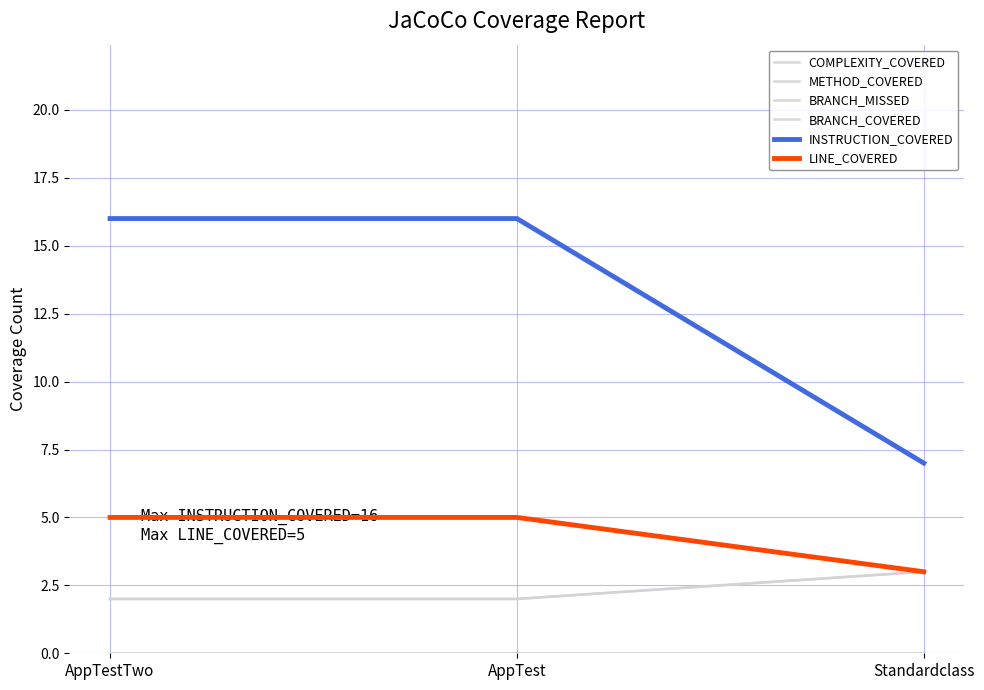

Does the chart display data point markers on the line(s)?

No